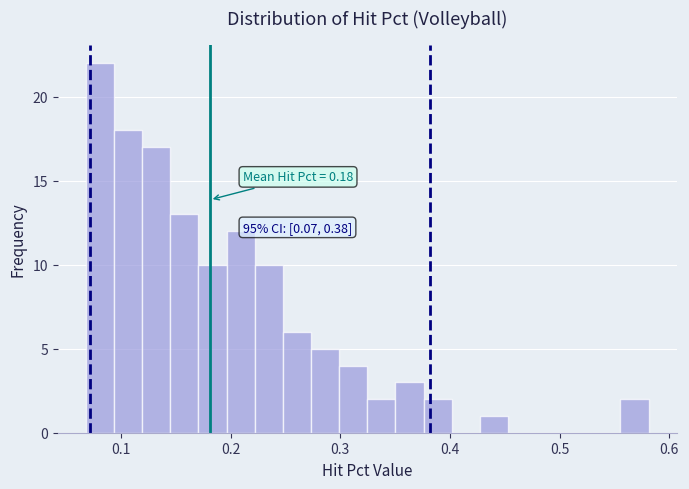

Read against the x-axis, roughly where is the centre of the tallest bar?

0.08